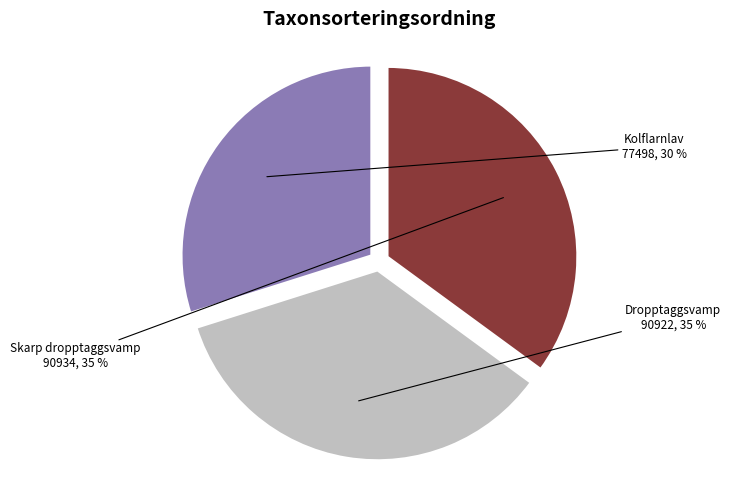

How many segments does this pie chart have?

3